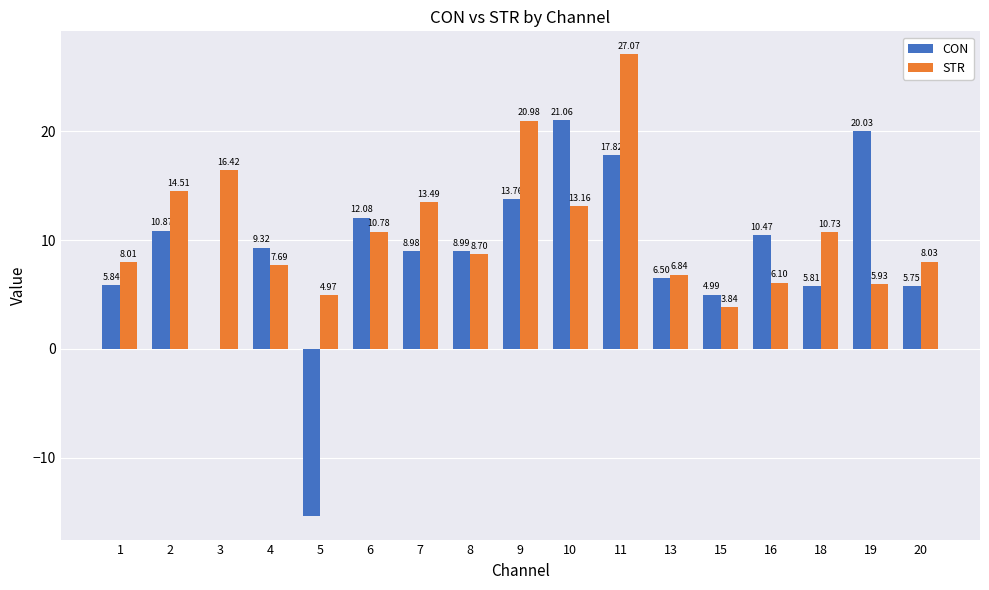

Is the value of CON at 1 greater than the value of STR at 8?

No